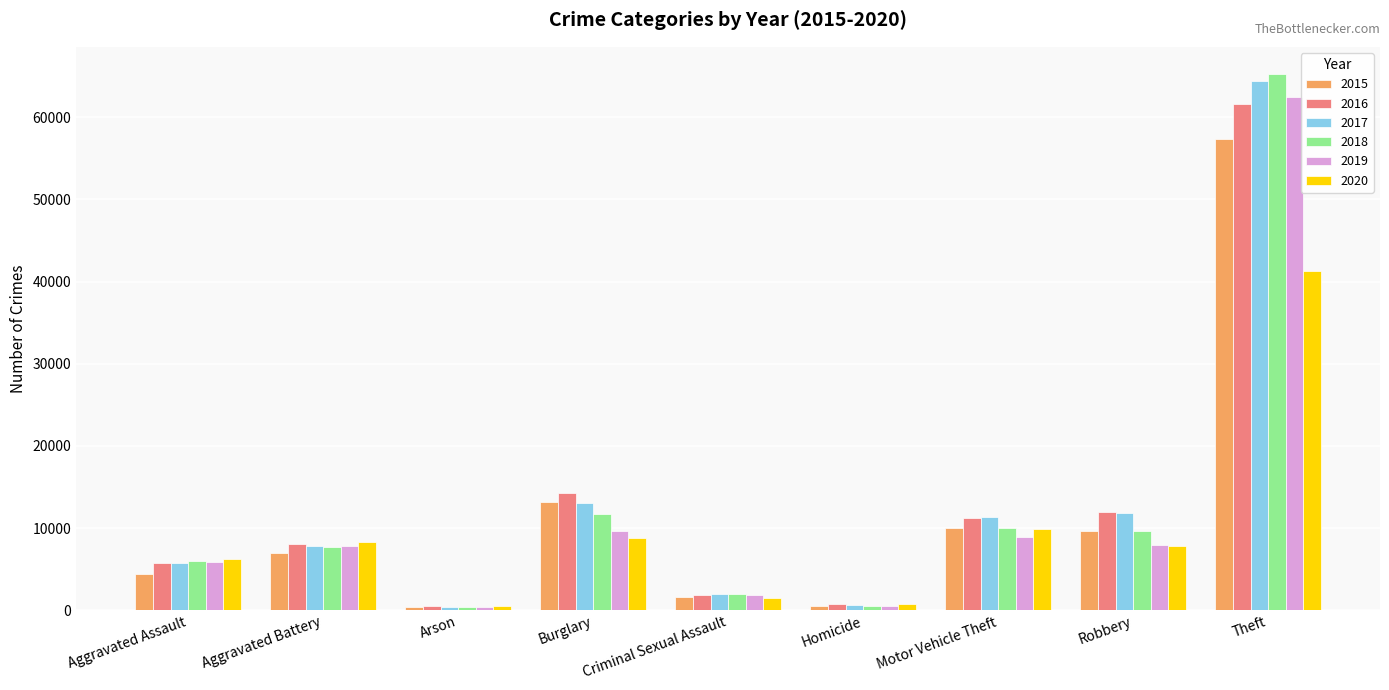

How many groups of bars are there?

9